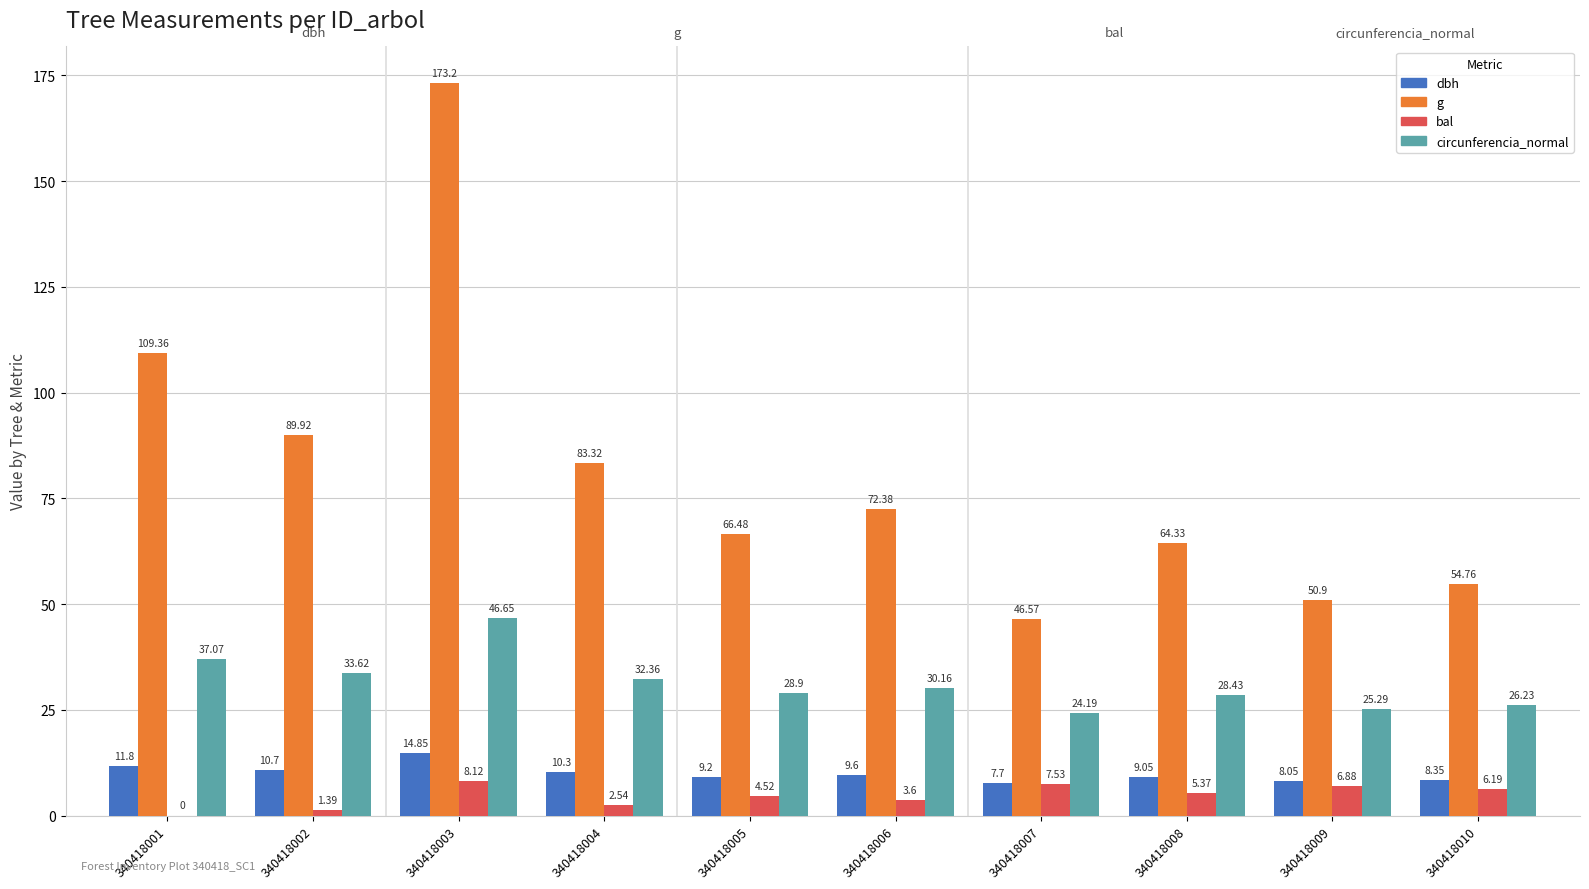

Which series changed the most between 340418004 and 340418007?

g